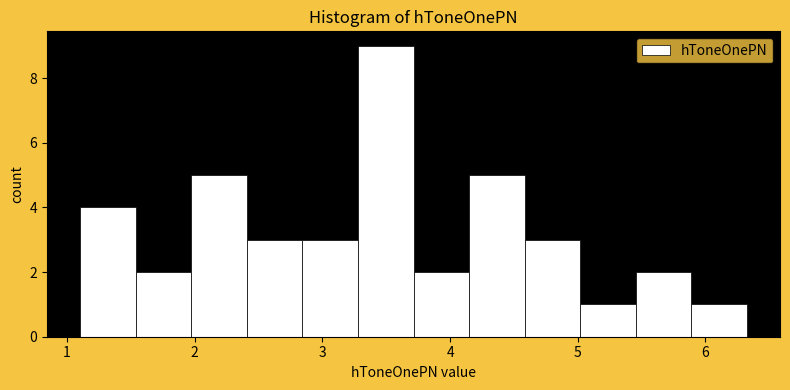

Reading left to right, list every bar in this chart as the range it spans on the x-axis followed by its height. Neither the bar edges nor the heights are printed on the chart, so give them approximately, as read against the axes.

1.1 to 1.5: 4
1.5 to 2.0: 2
2.0 to 2.4: 5
2.4 to 2.8: 3
2.8 to 3.3: 3
3.3 to 3.7: 9
3.7 to 4.1: 2
4.1 to 4.6: 5
4.6 to 5.0: 3
5.0 to 5.5: 1
5.5 to 5.9: 2
5.9 to 6.3: 1